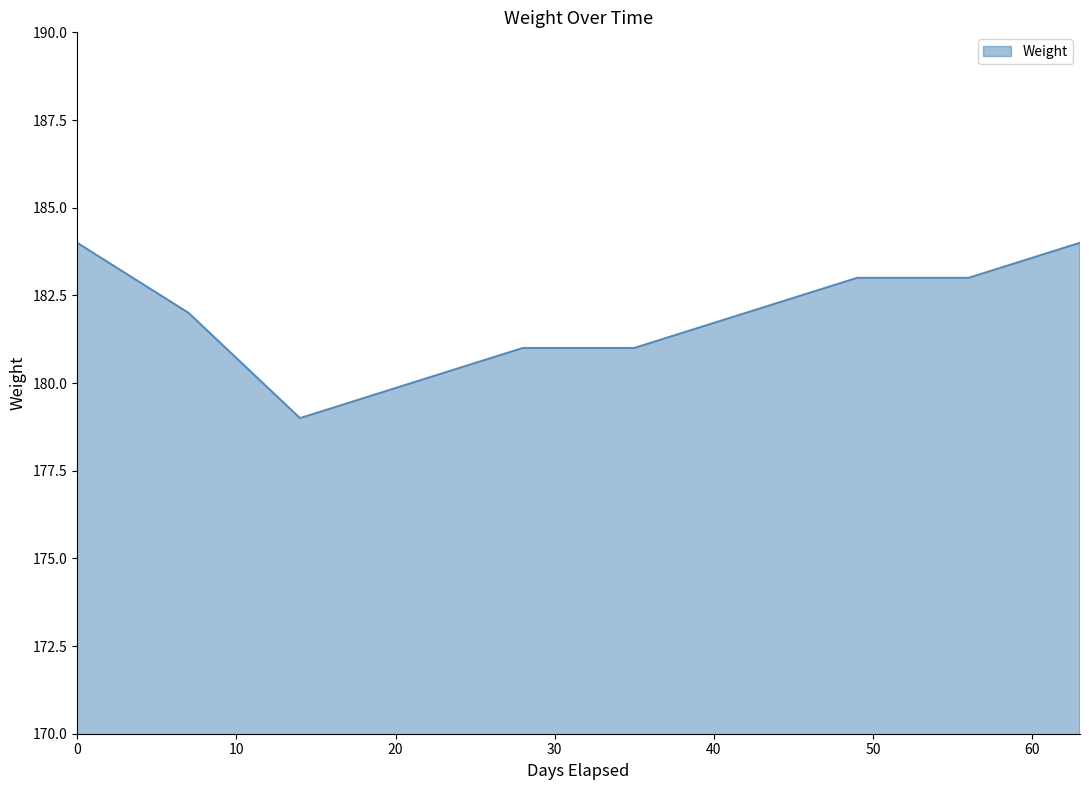

What is the minimum value shown in the chart?

179